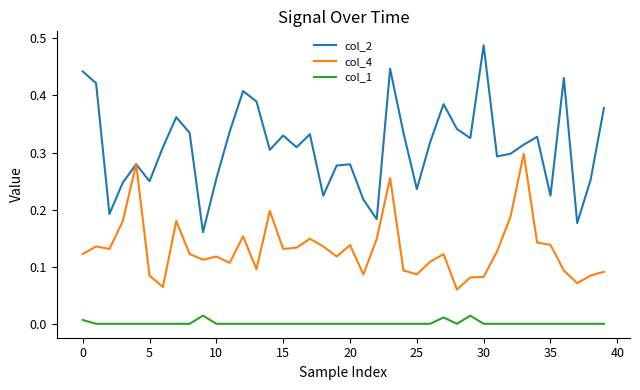

Rank the series by their average value, from lowest to highest.

col_1, col_4, col_2